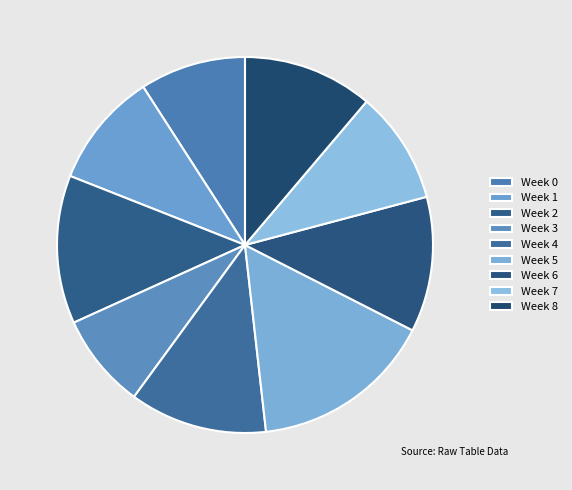

What is the change in value from Week 2 to Week 6?

-2.9